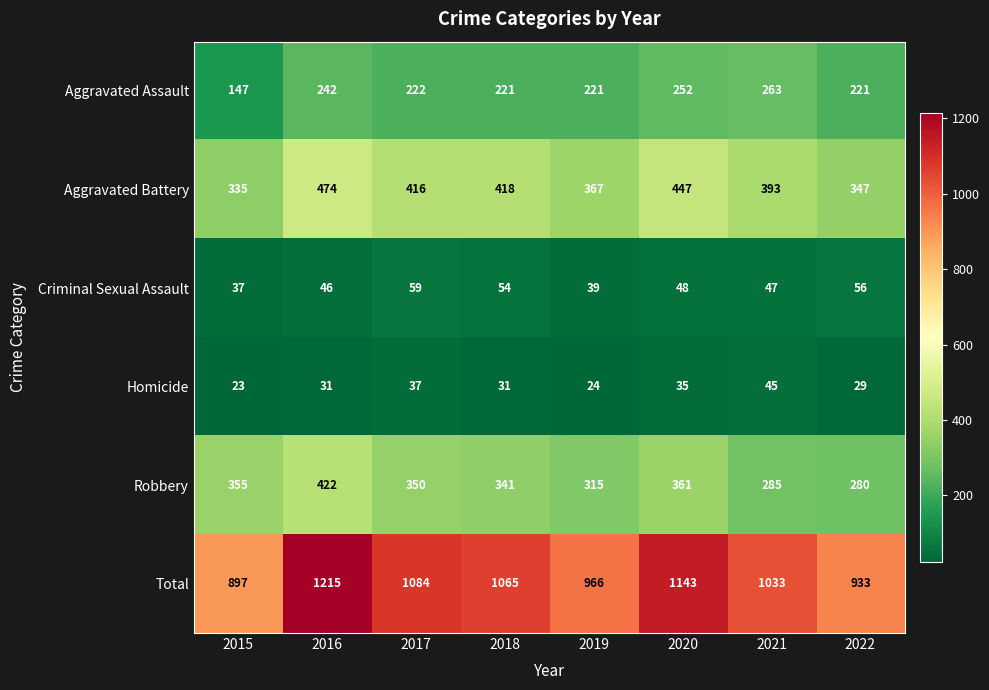

The value of Homicide at 2015 is 15. True or false?

False